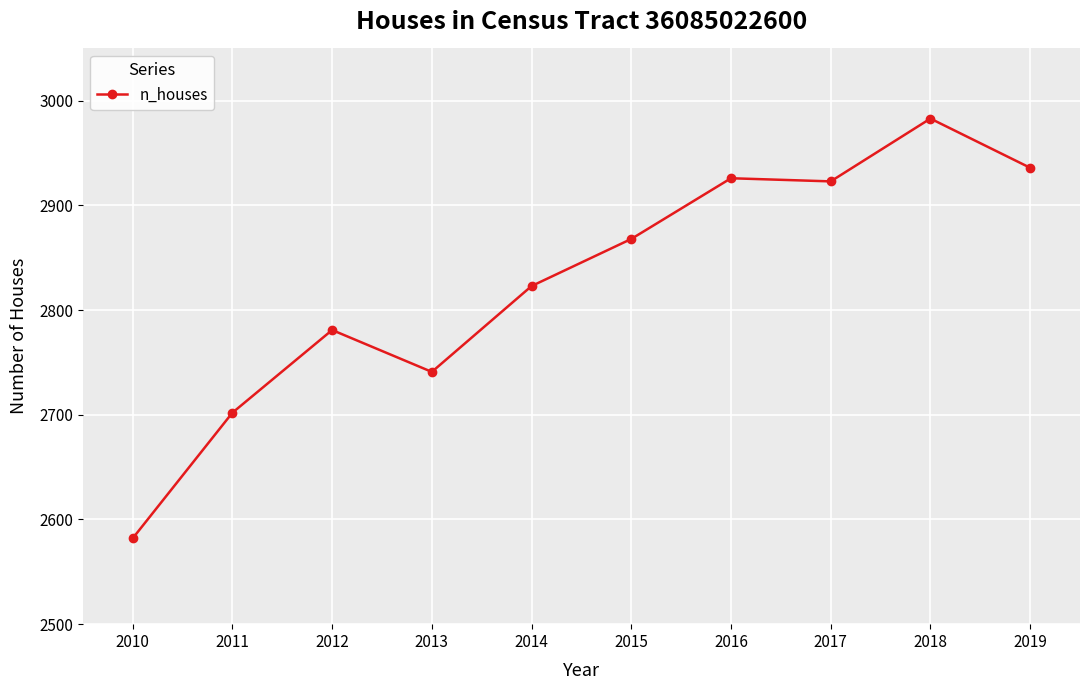

What is the change in value from 2015 to 2016?

+58